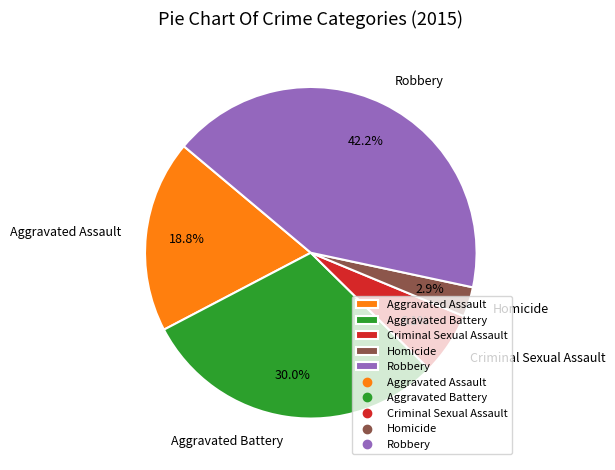

What is the ratio of the value at Homicide to the value at Criminal Sexual Assault?

0.5